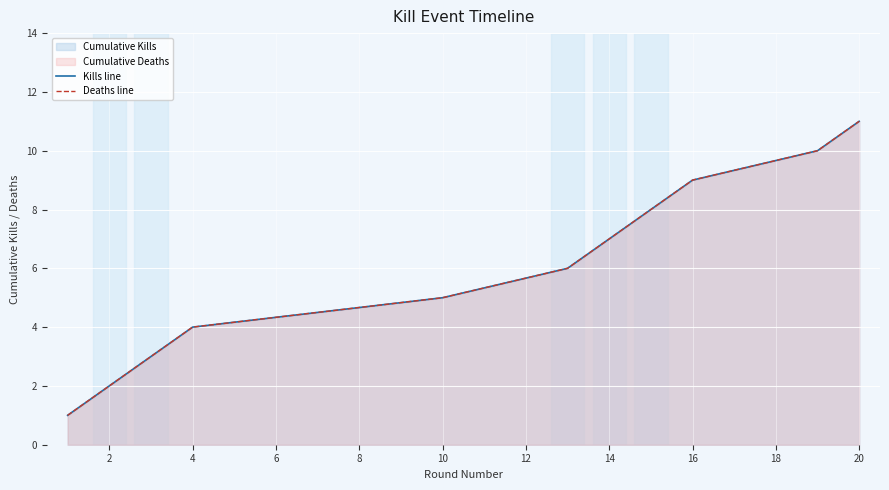

What is the minimum value shown in the chart?

1